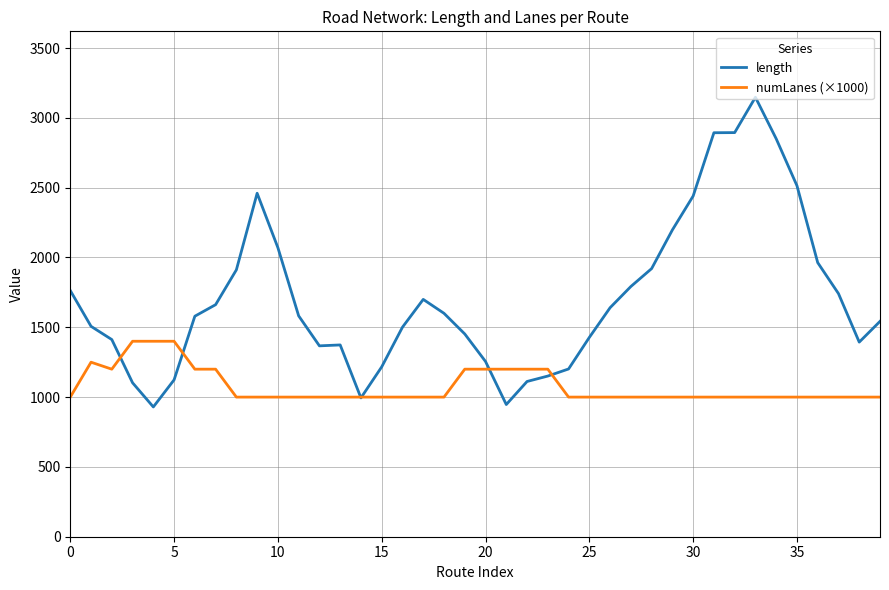

What is the smallest value displayed?

929.5